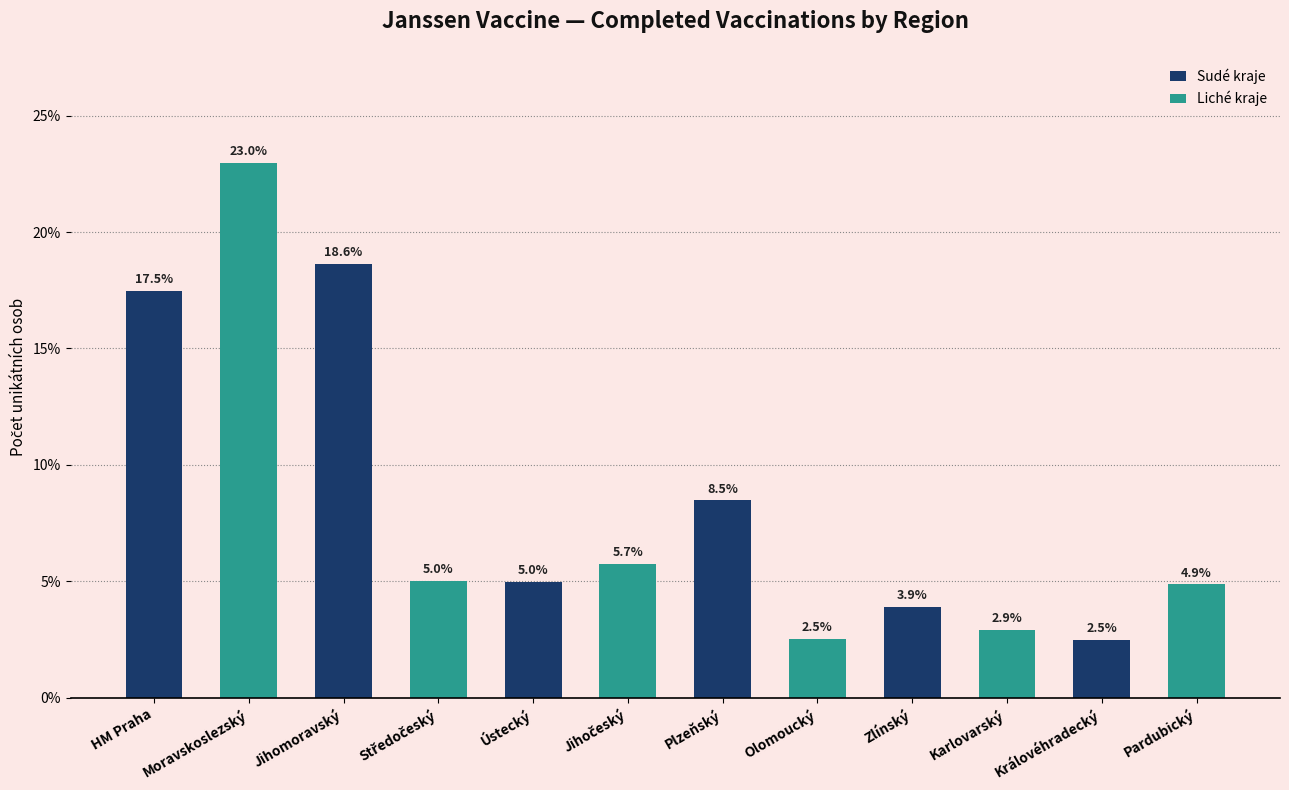

The chart shows a value of 6.5 at Pardubický. True or false?

False